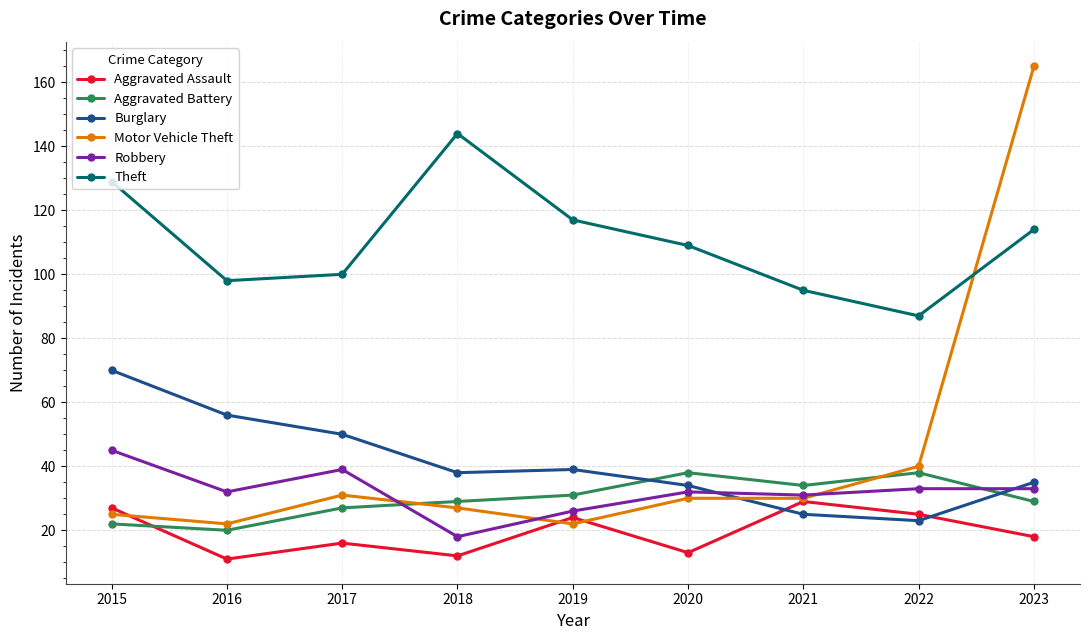

True or false: Robbery and Theft cross at least once.

False